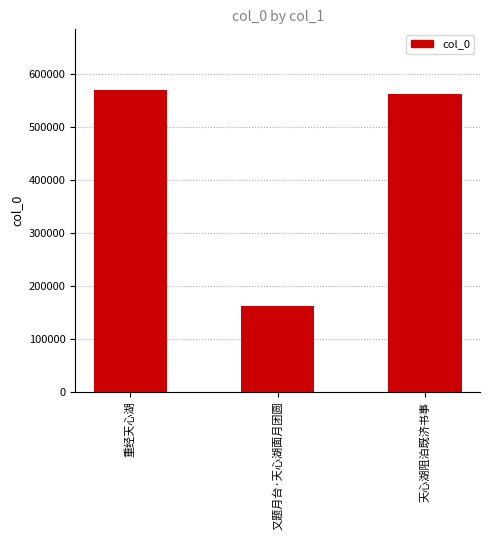

What is the label of the 2nd bar from the right?

又题月台·天心湖面月团圆